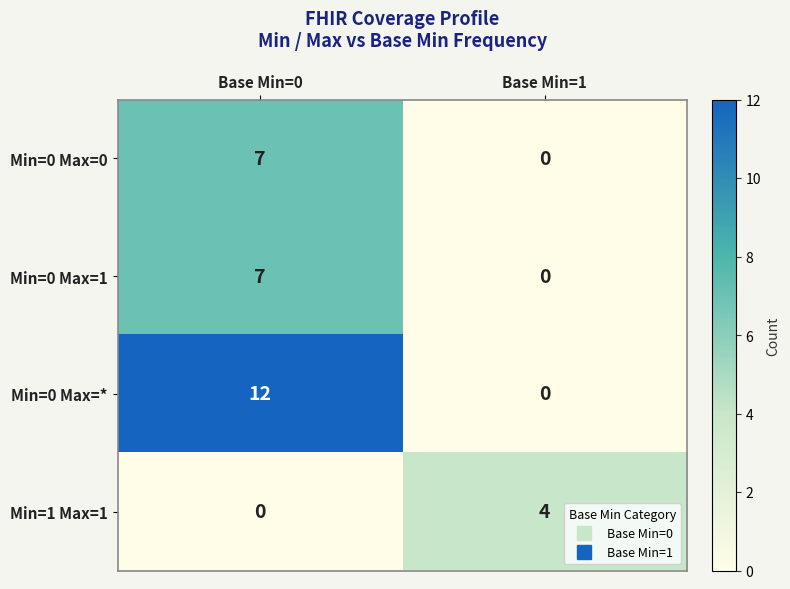

What is the greatest value displayed?

12